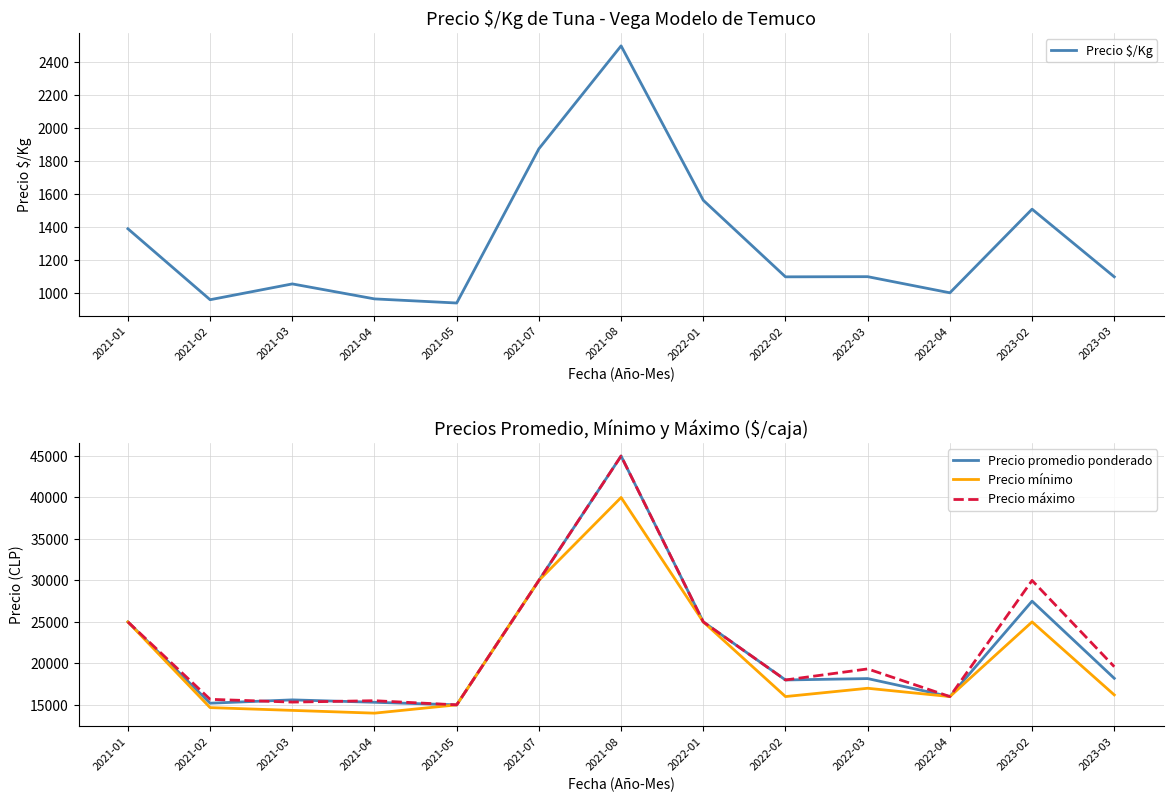

At how many categories does at least one series exceed 22402?

5